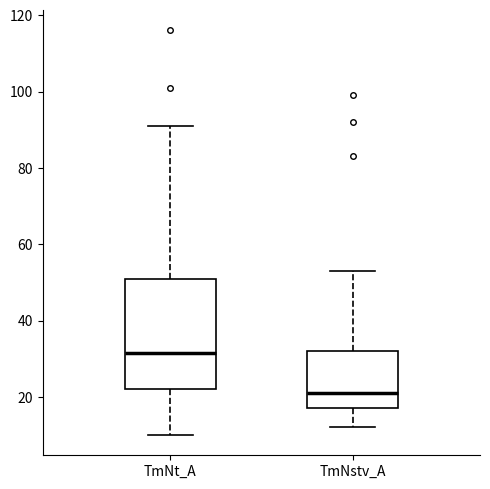

Comparing the boxes themselves (not the whiskers), which one is the tallest?

TmNt_A